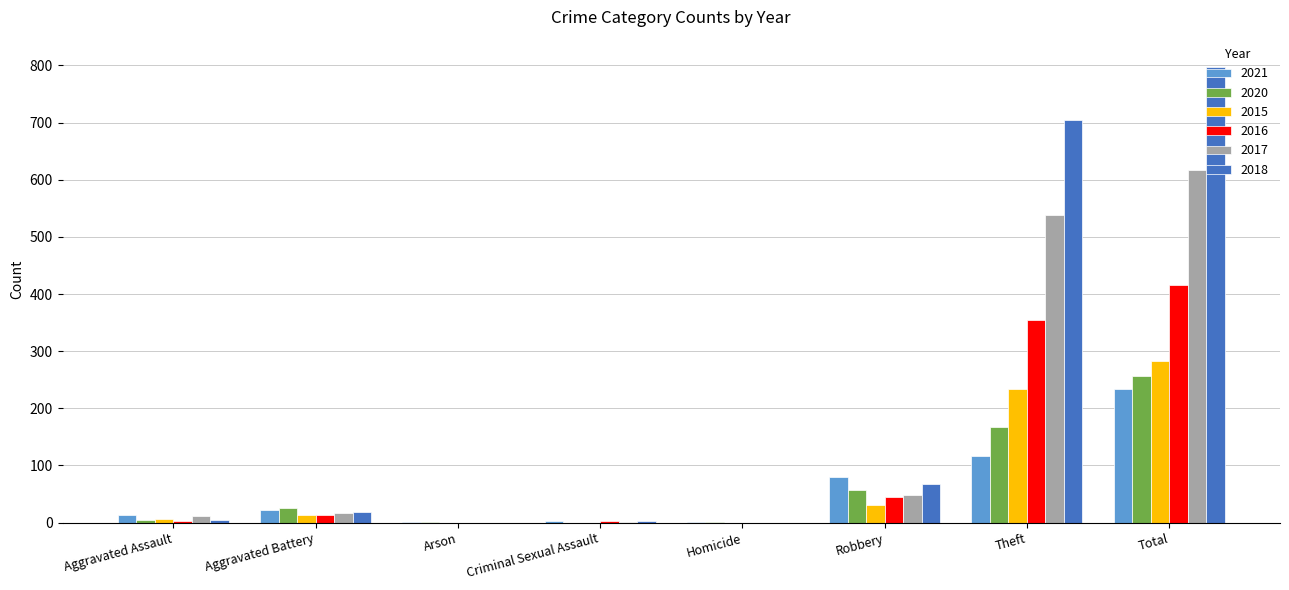

The value of 2018 at Arson is 328. True or false?

False